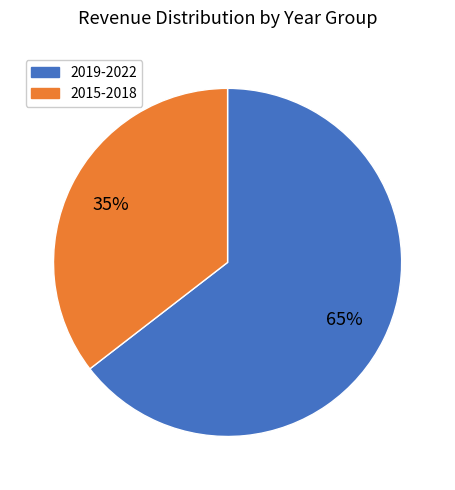

Does any single category account for the majority?

Yes